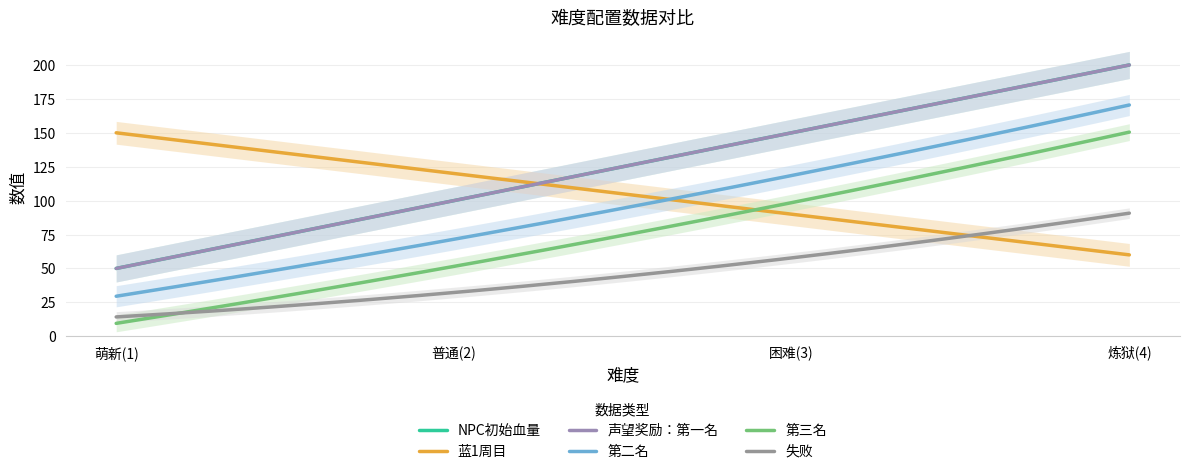

At which label does 声望奖励：第一名 first exceed 150?

炼狱(4)